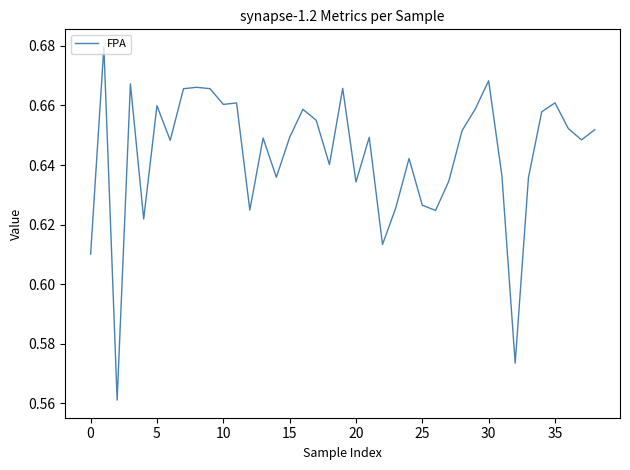

How many lines are shown in the chart?

1